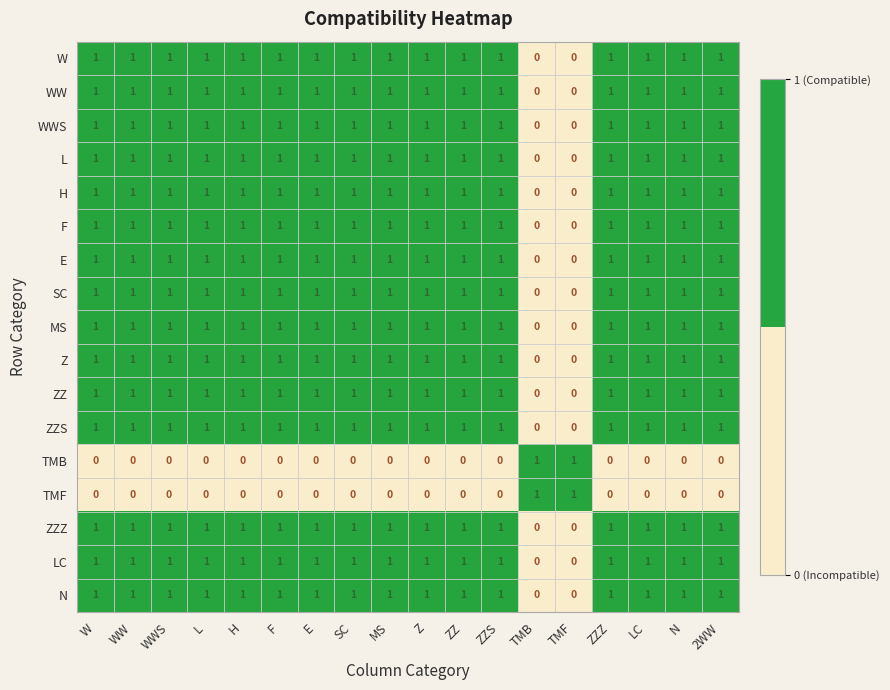

How many LC values are between 1 and 2?

16